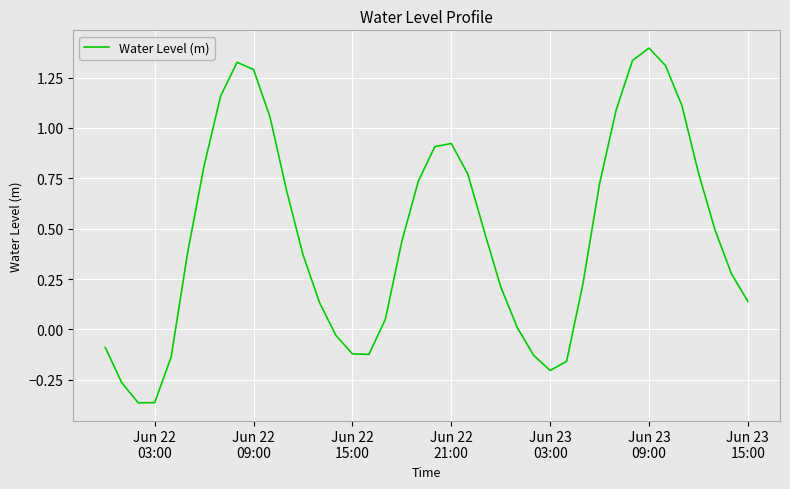

What is the sum of all values?

18.7